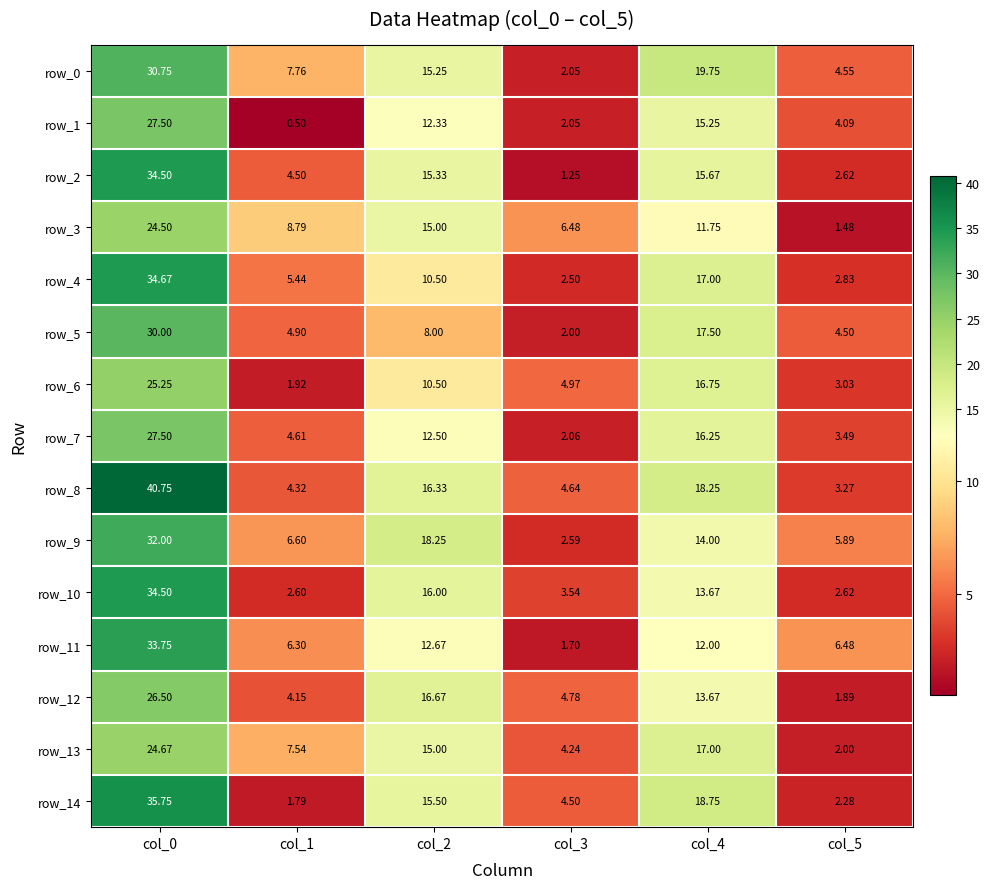

At which label does row_1 reach its peak?

col_0